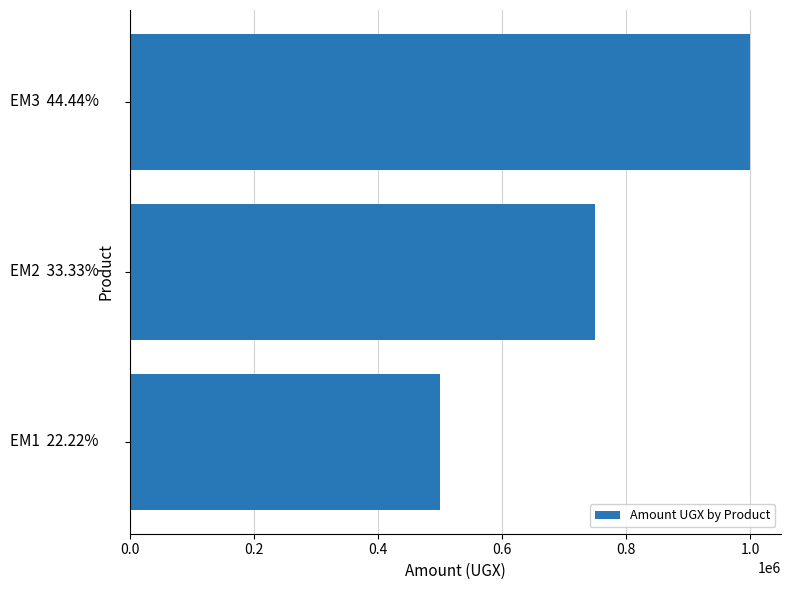

Count the number of data series in this chart.

1